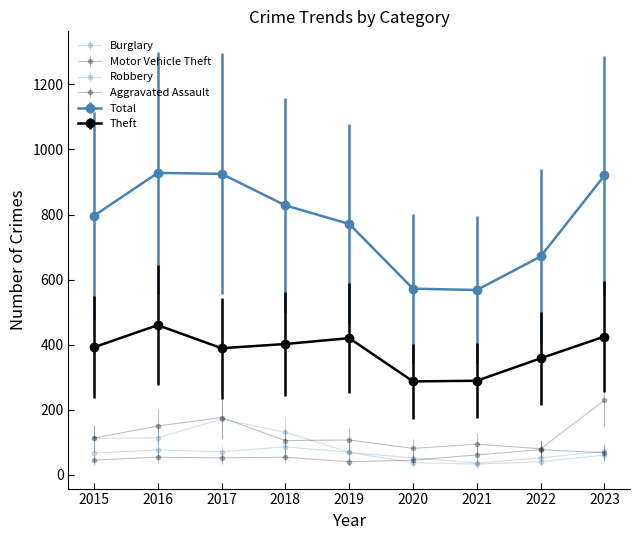

What is the value of the Burglary point at the 3rd from the left?

171